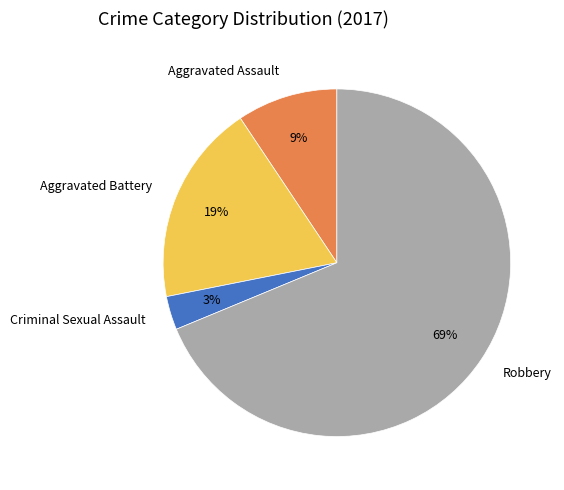

Do Robbery and Aggravated Assault together represent more than half of the pie?

Yes